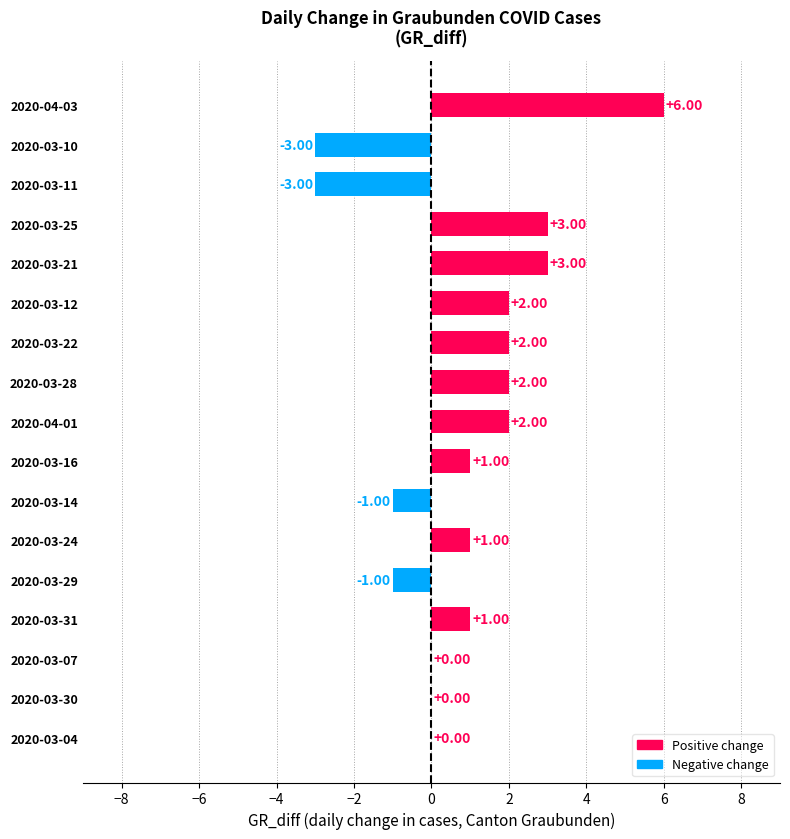

Between 2020-03-14 and 2020-03-30, which is larger?

2020-03-30